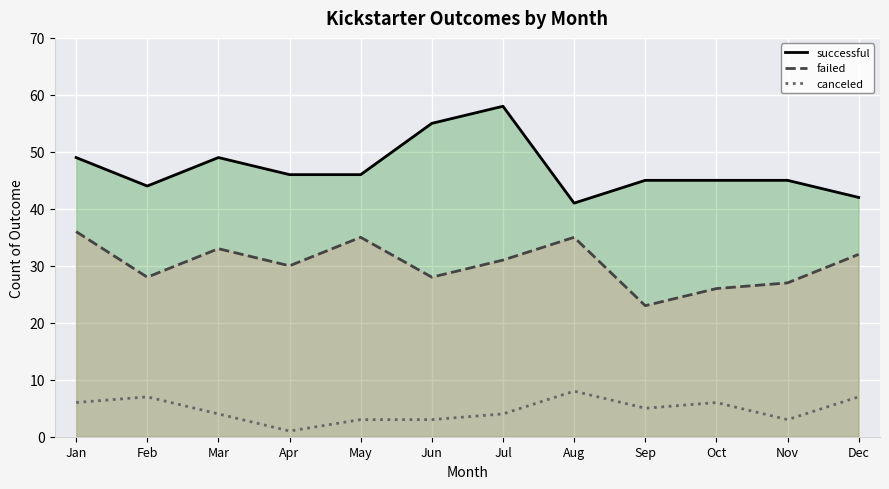

True or false: successful and failed cross at least once.

False